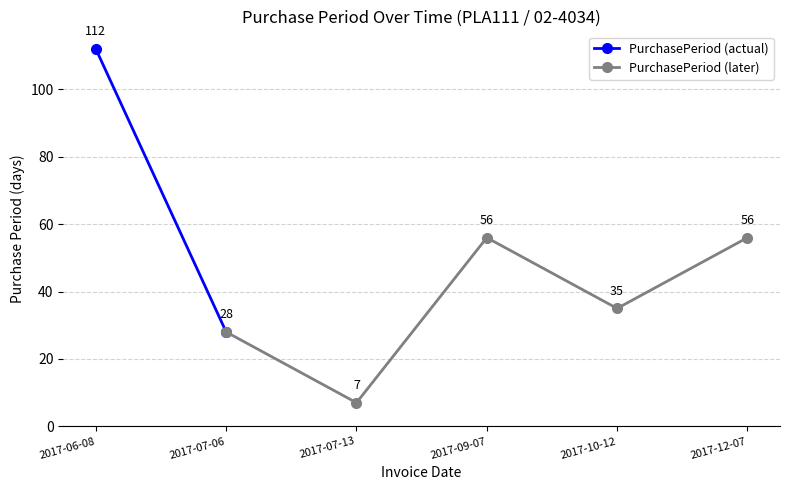

Rank the categories by value from highest to lowest.

2017-06-08, 2017-09-07, 2017-12-07, 2017-10-12, 2017-07-06, 2017-07-13